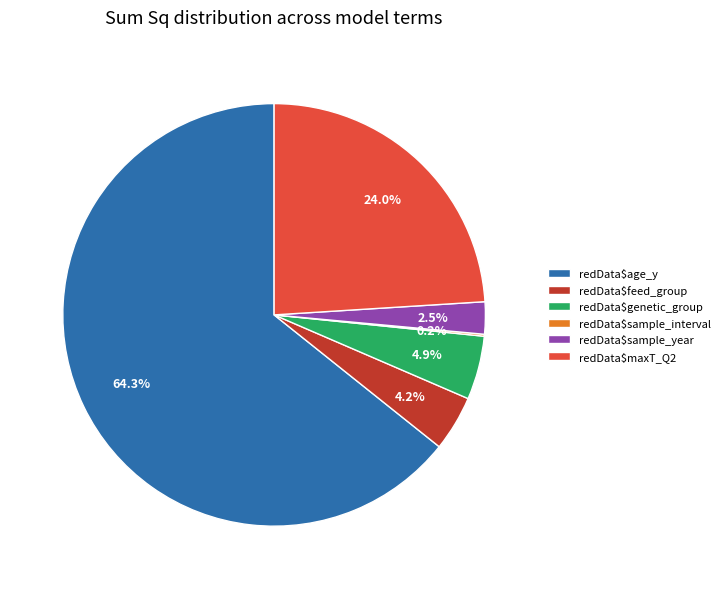

True or false: redData$sample_year accounts for 8% of the total.

False